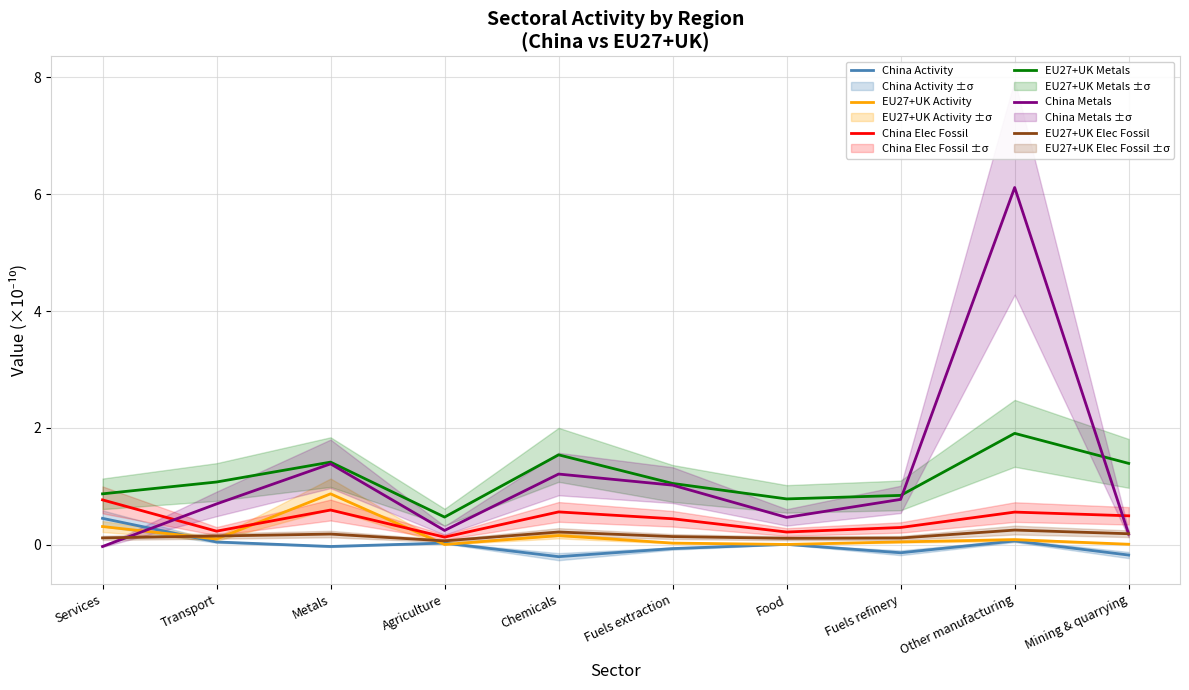

How many lines are shown in the chart?

6